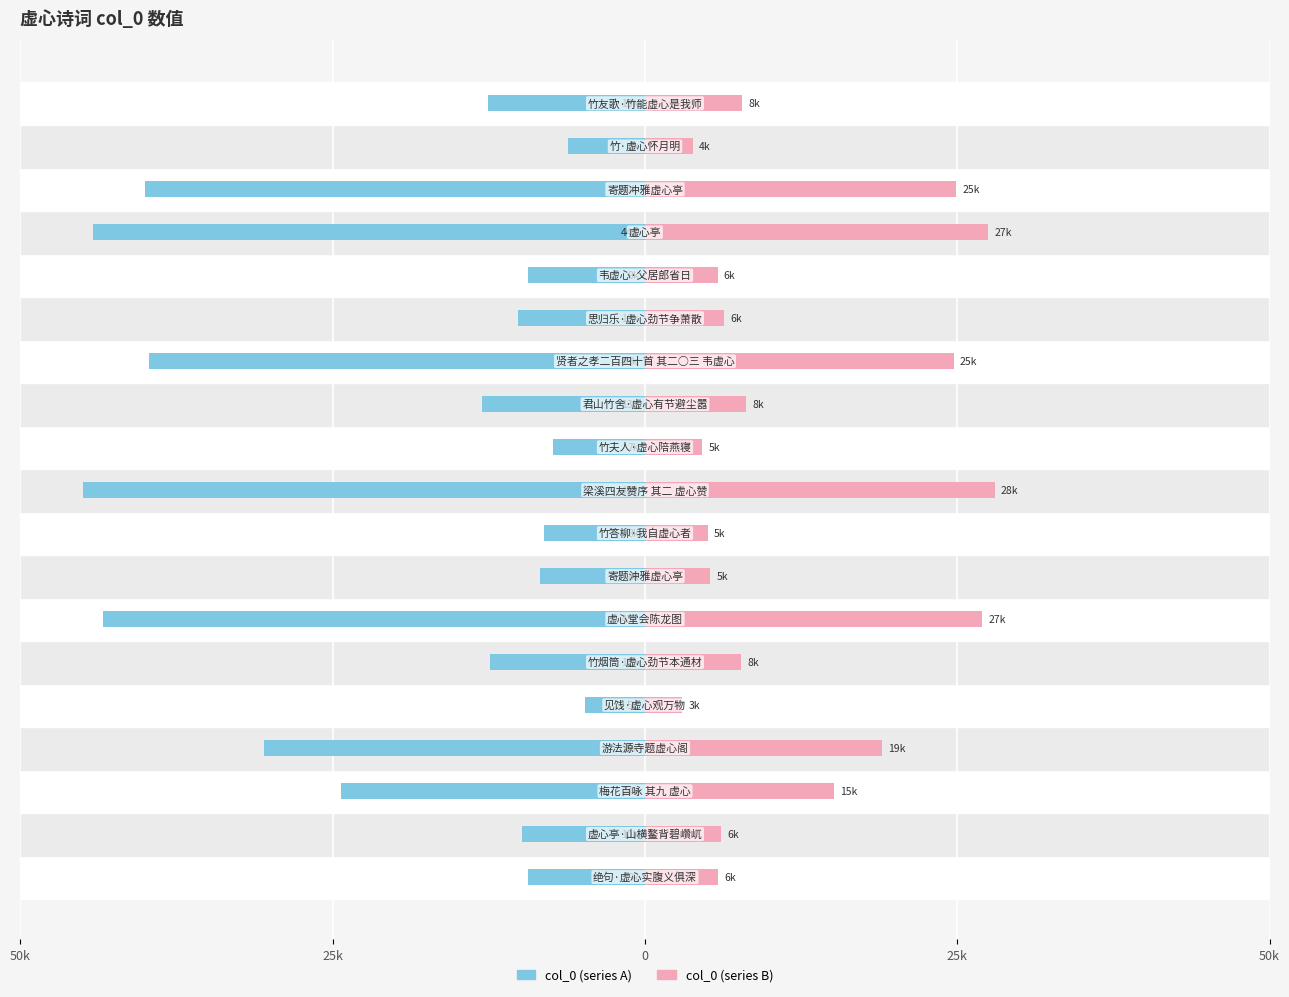

True or false: col_0 (right) has a value of 7.9 at 7.

False